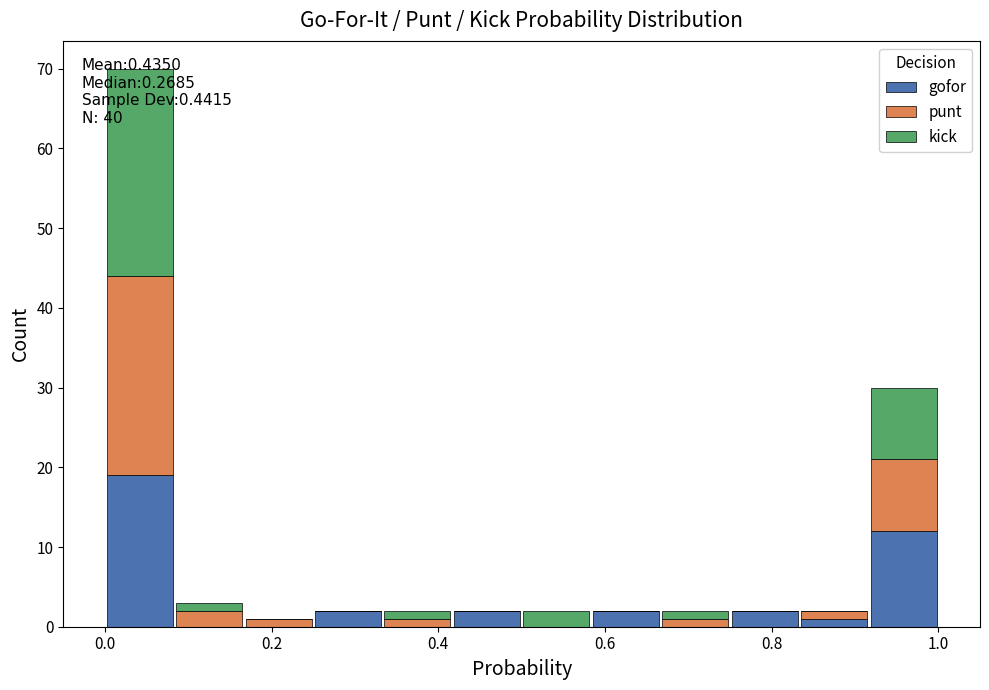

Which range on the x-axis has the tallest stacked bar (by total height)?

0.00 to 0.08